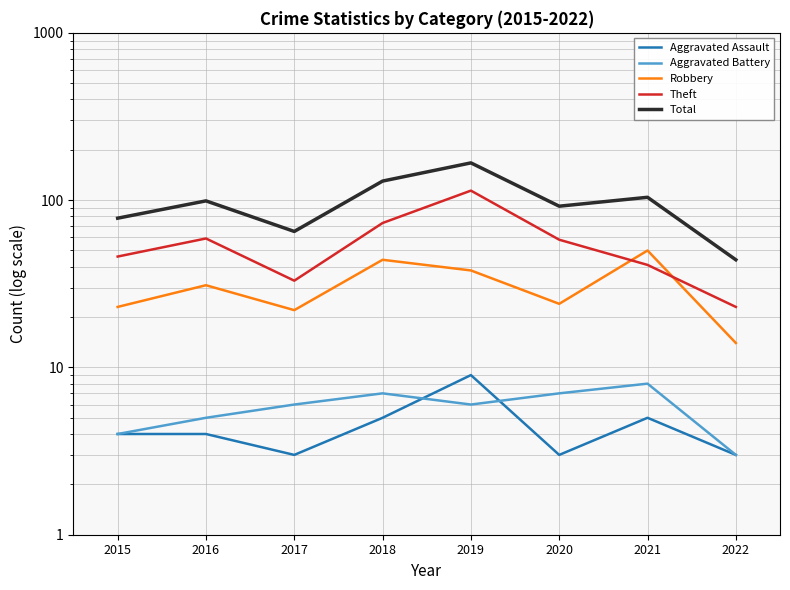

True or false: Aggravated Battery has a value of 2 at 2018.

False